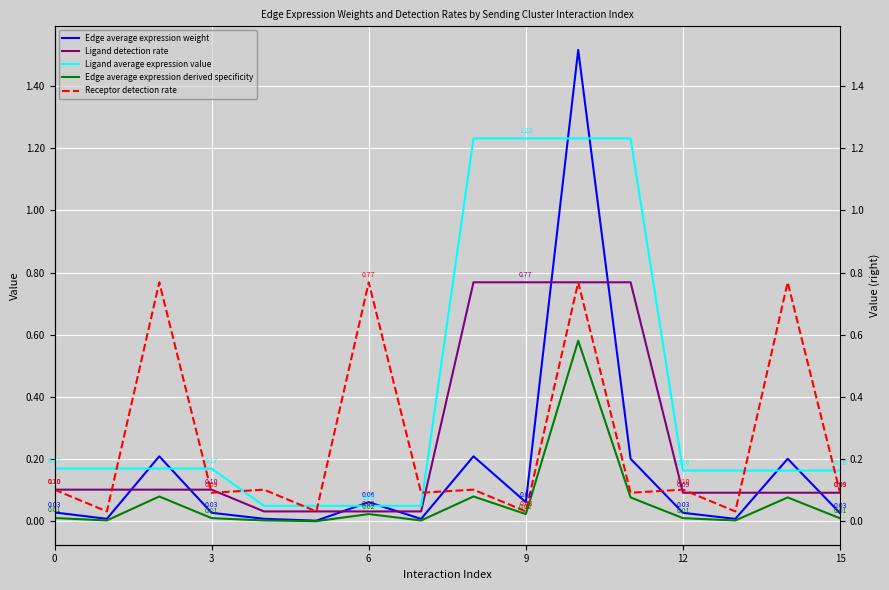

Which series has the largest total across all categories?

Ligand average expression value